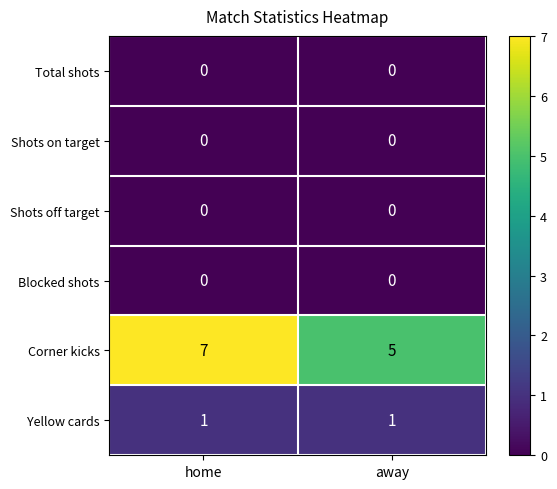

What is the greatest value displayed?

7